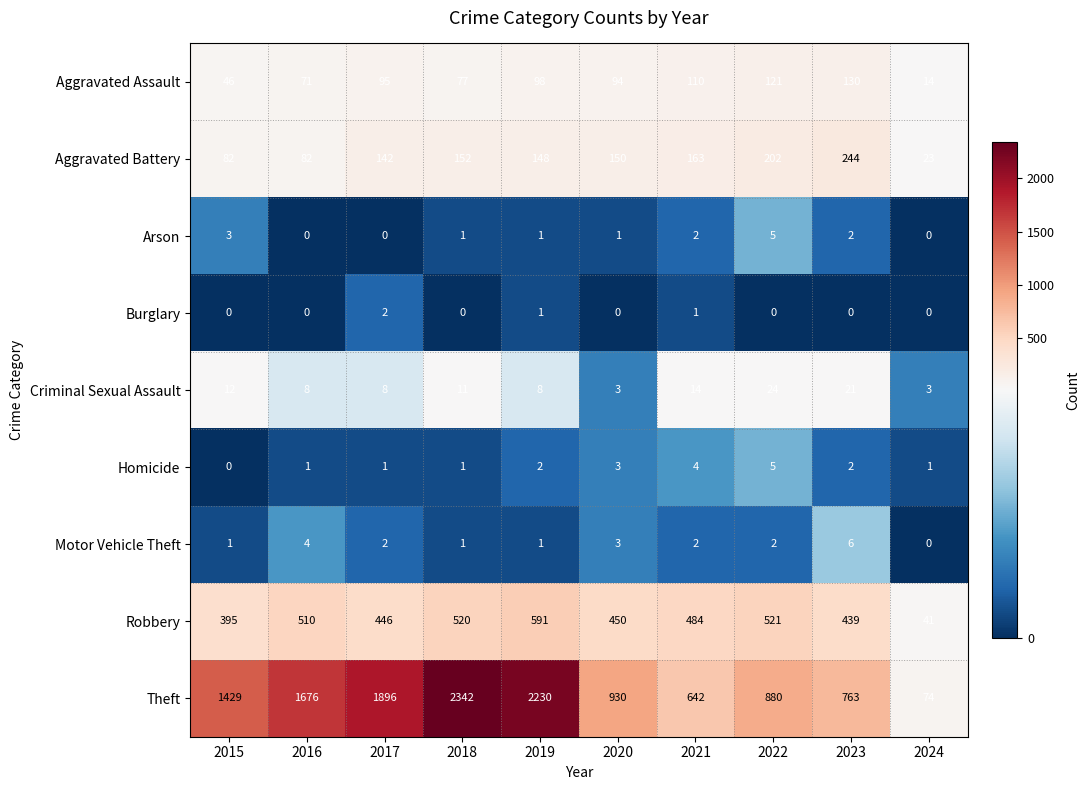

What is the difference between the highest and lowest values at 2023?

763